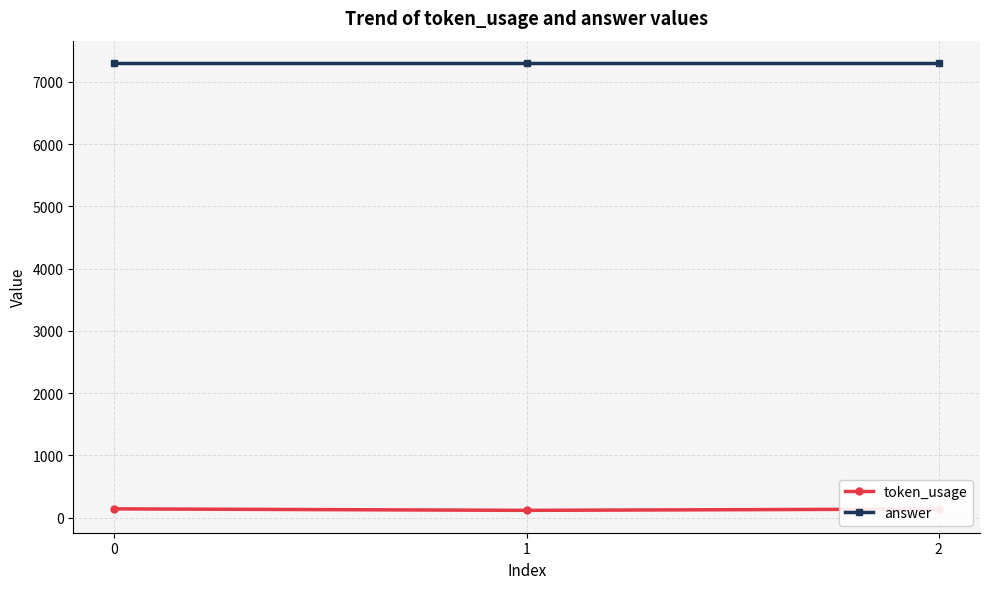

What is the value of the token_usage point at the 3rd from the left?

139